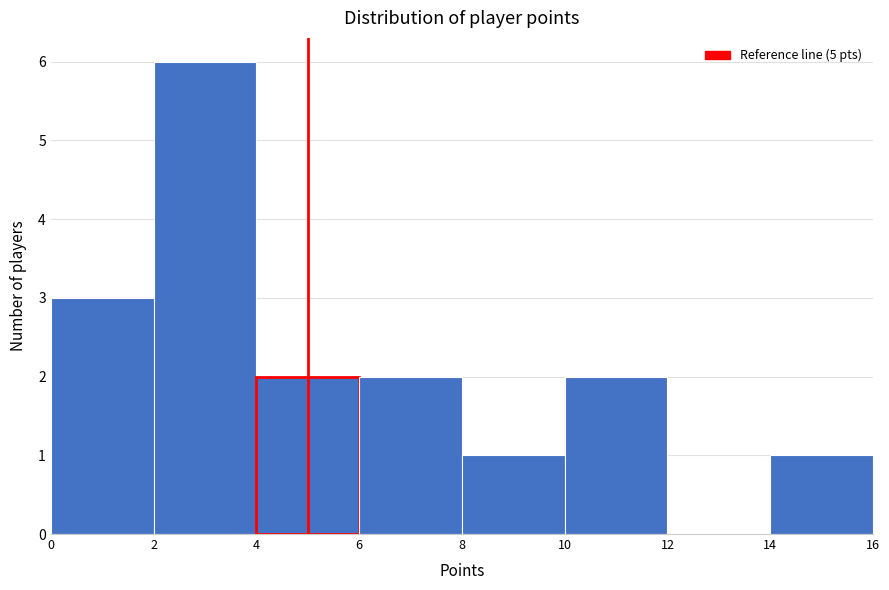

Reading left to right, transcribe this chart: for each bar, give the range it covers on the x-axis and its height. The values are not printed on the chart, so give them approximately, as read against the axis.

0 to 2: 3
2 to 4: 6
4 to 6: 2
6 to 8: 2
8 to 10: 1
10 to 12: 2
12 to 14: 0
14 to 16: 1